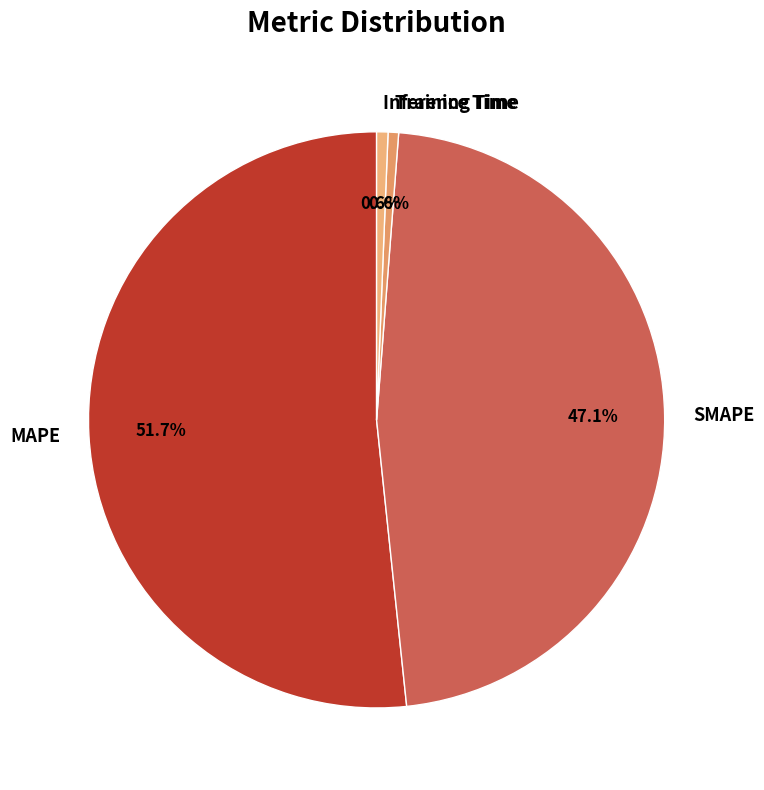

Which slice represents more than half of the pie?

MAPE